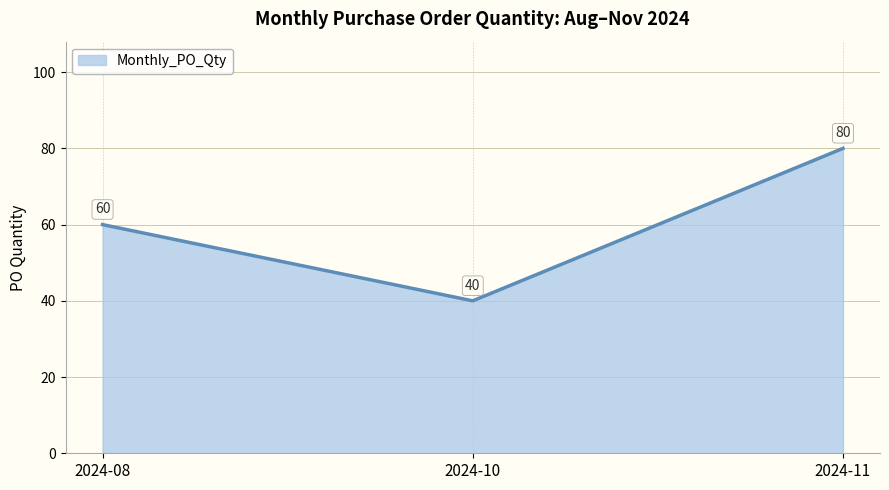

Is it true that the value at 2024-11 is 34?

False